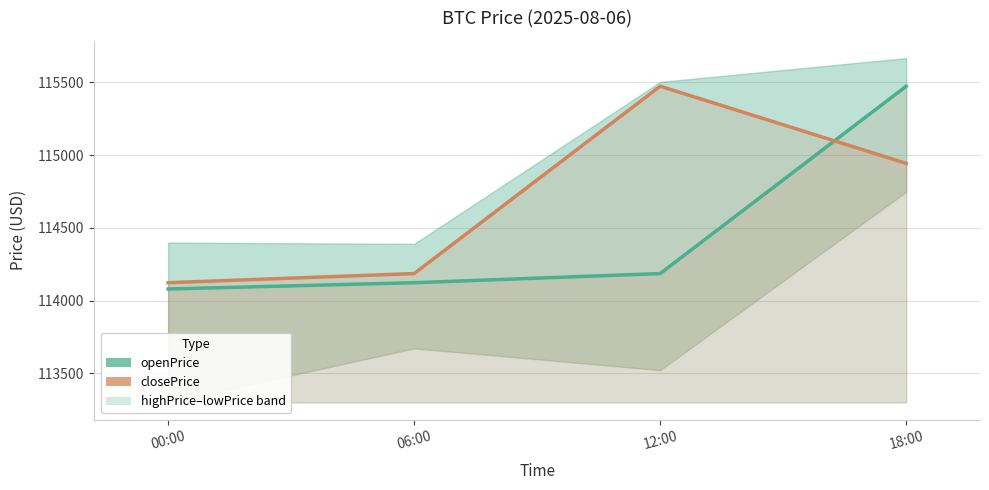

The openPrice series shows 114122.7 at 06:00. True or false?

True